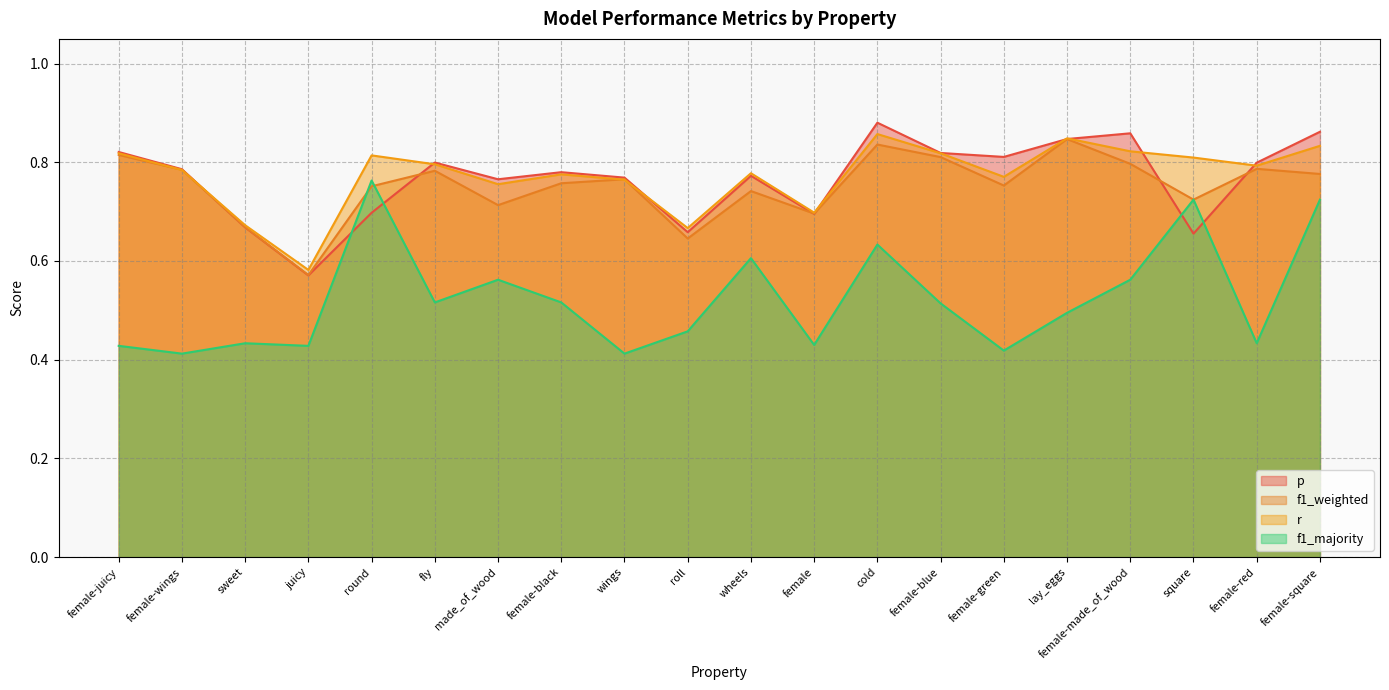

How many lines are shown in the chart?

4